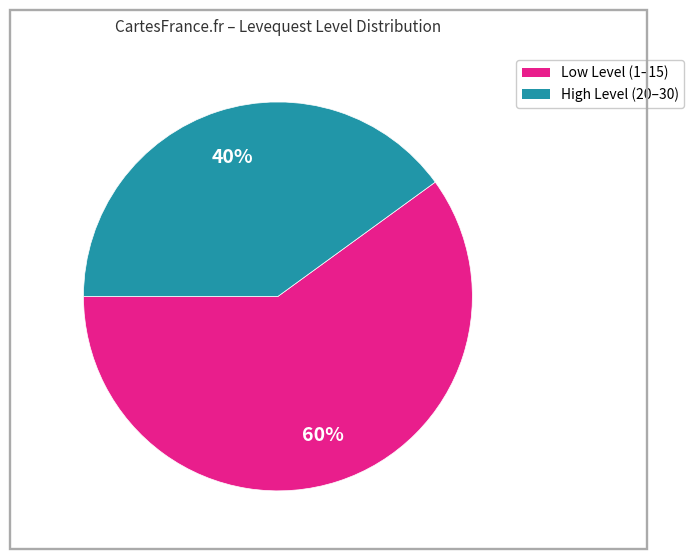

Does any single category account for the majority?

Yes